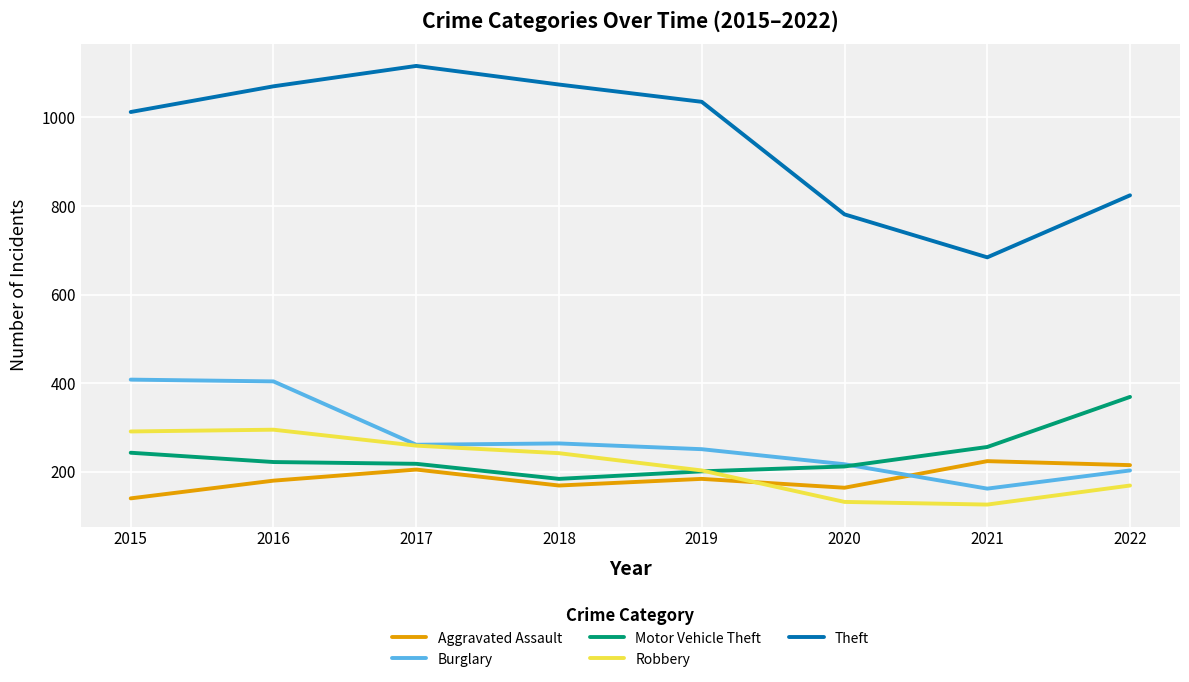

True or false: Theft and Aggravated Assault cross at least once.

False